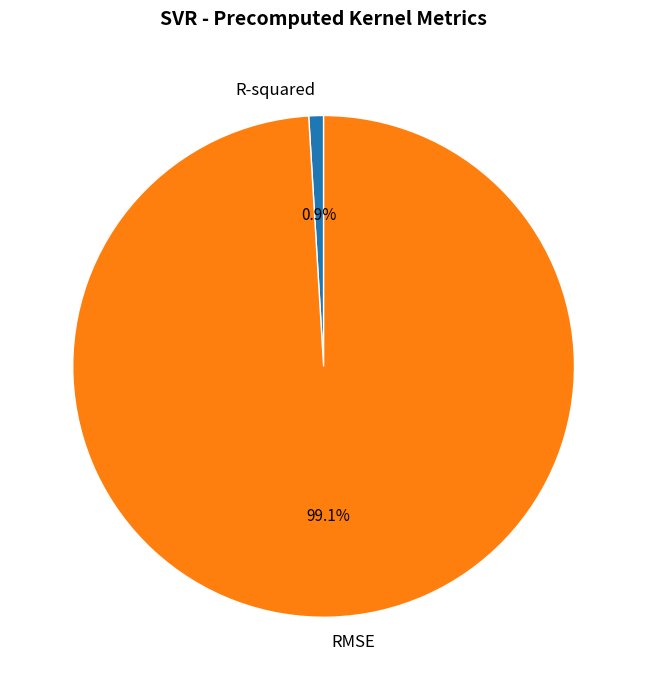

How many segments does this pie chart have?

2